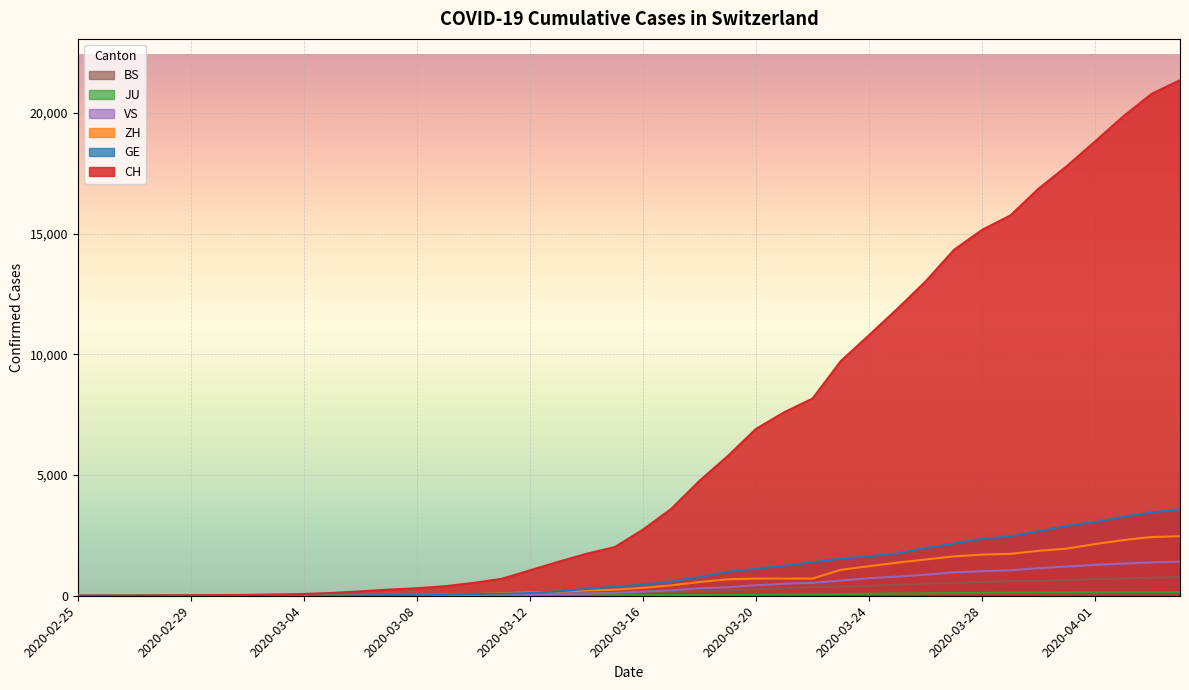

Between 2020-03-05 and 2020-03-29, which series saw the biggest shift?

CH